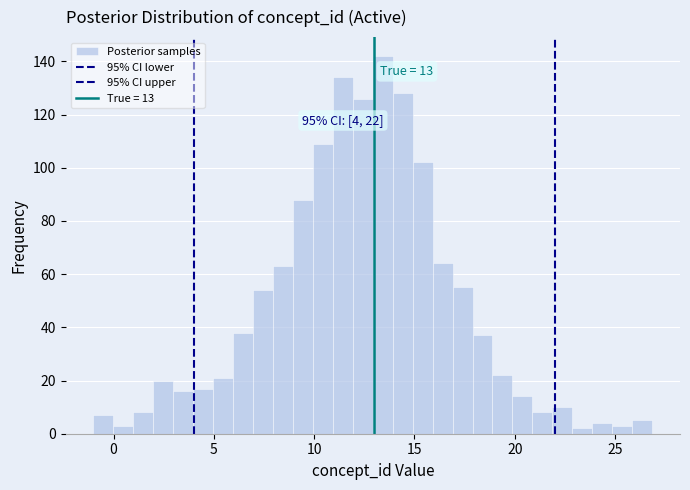

Read against the x-axis, roughly where is the centre of the tallest bar?

13.5